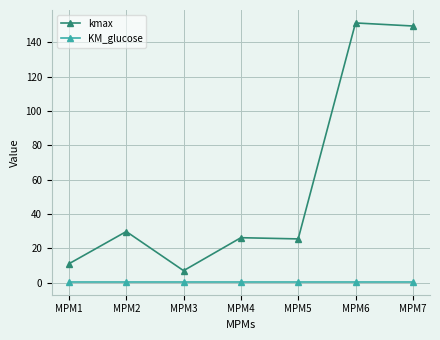

At which category does kmax reach its first local peak?

MPM2